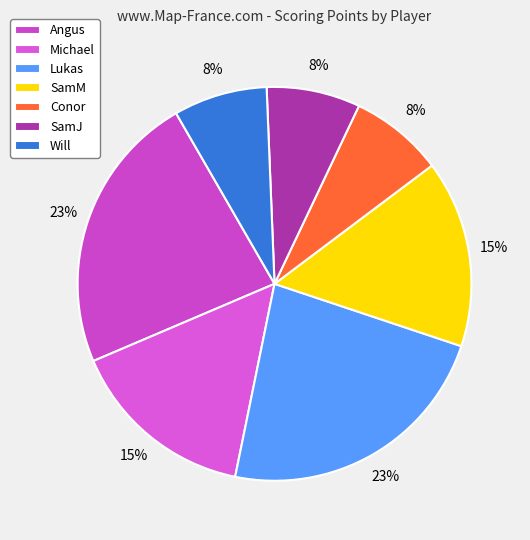

Which slice is the smallest?

Conor